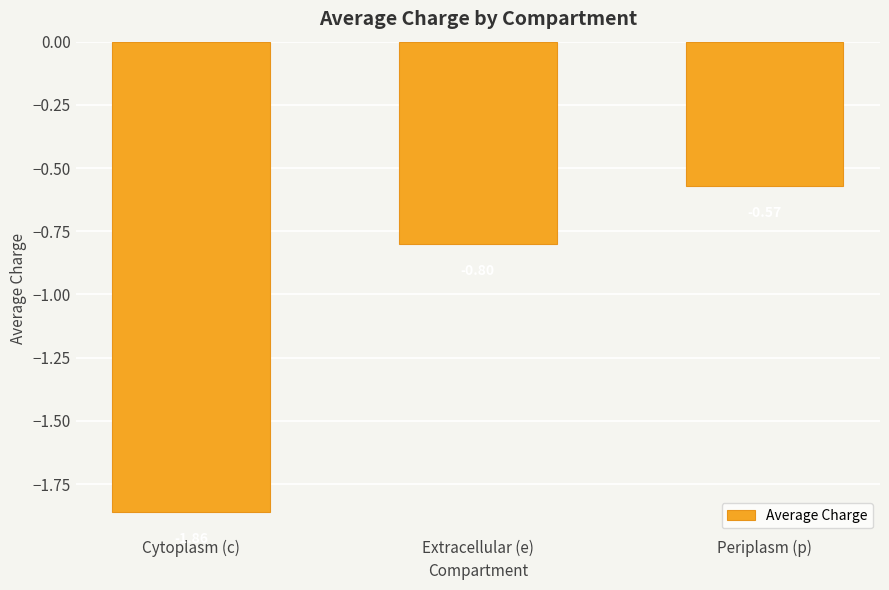

What is the difference between the second highest and minimum values?

1.1